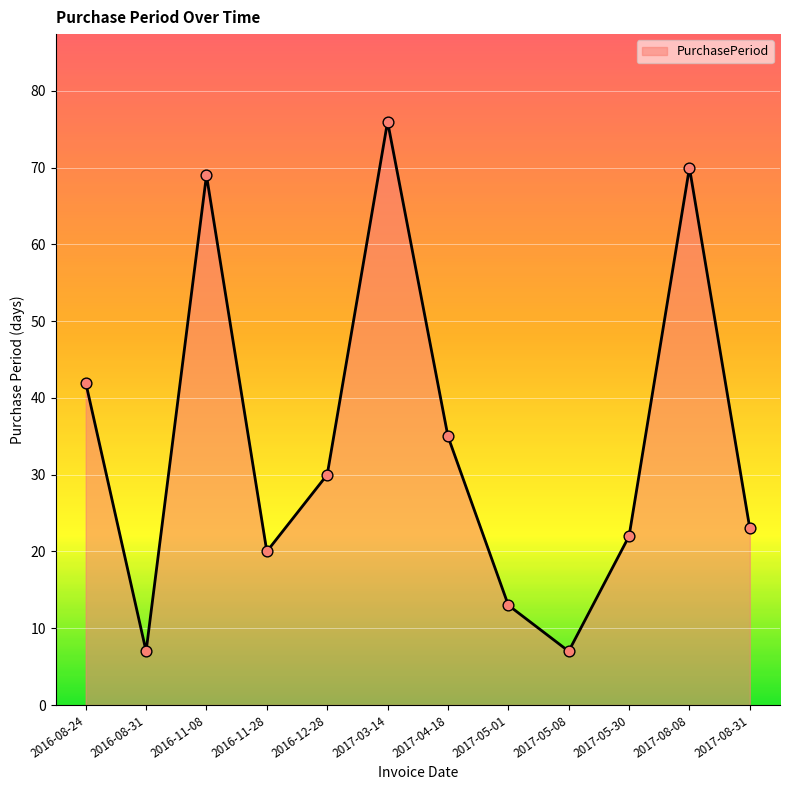

What is the ratio of the value at 2016-08-31 to the value at 2017-04-18?

0.2